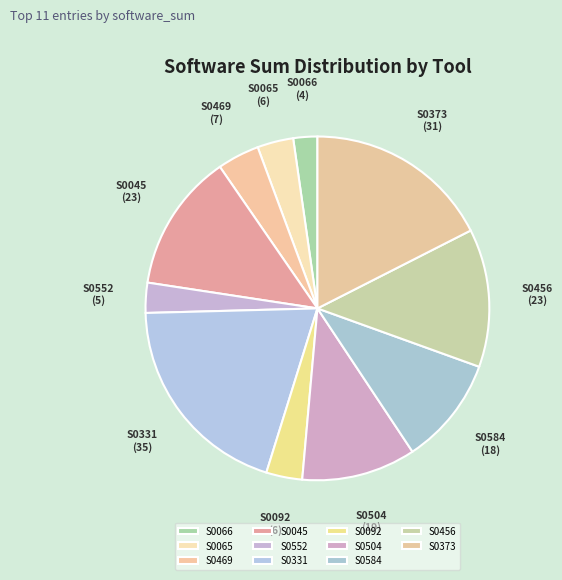

Is it true that S0092 is 10% of the pie?

False